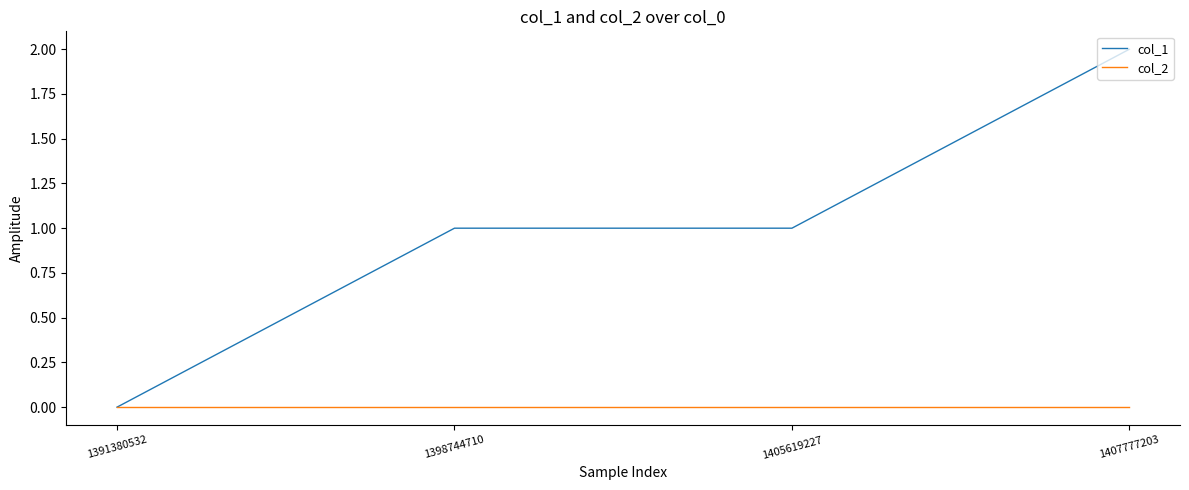

Does the chart have visible grid lines?

No